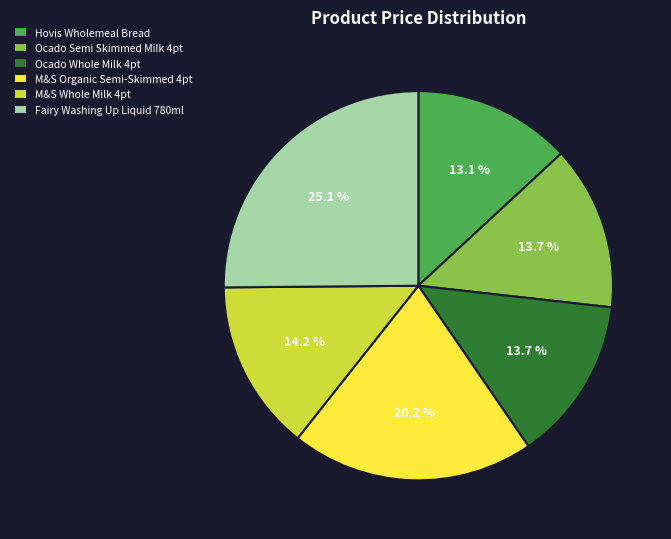

Is M&S Organic Semi-Skimmed 4pt the majority of the pie?

No